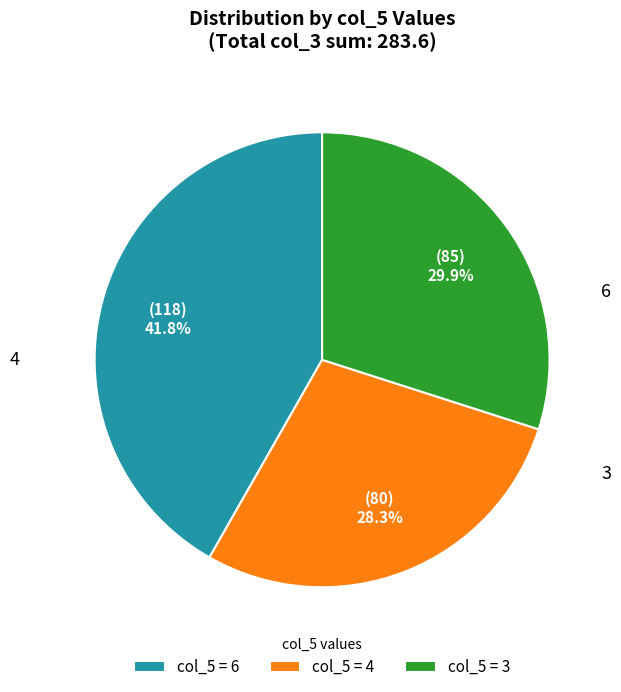

Combined, what portion of the pie is col_5 = 6 and col_5 = 4?

70.1%